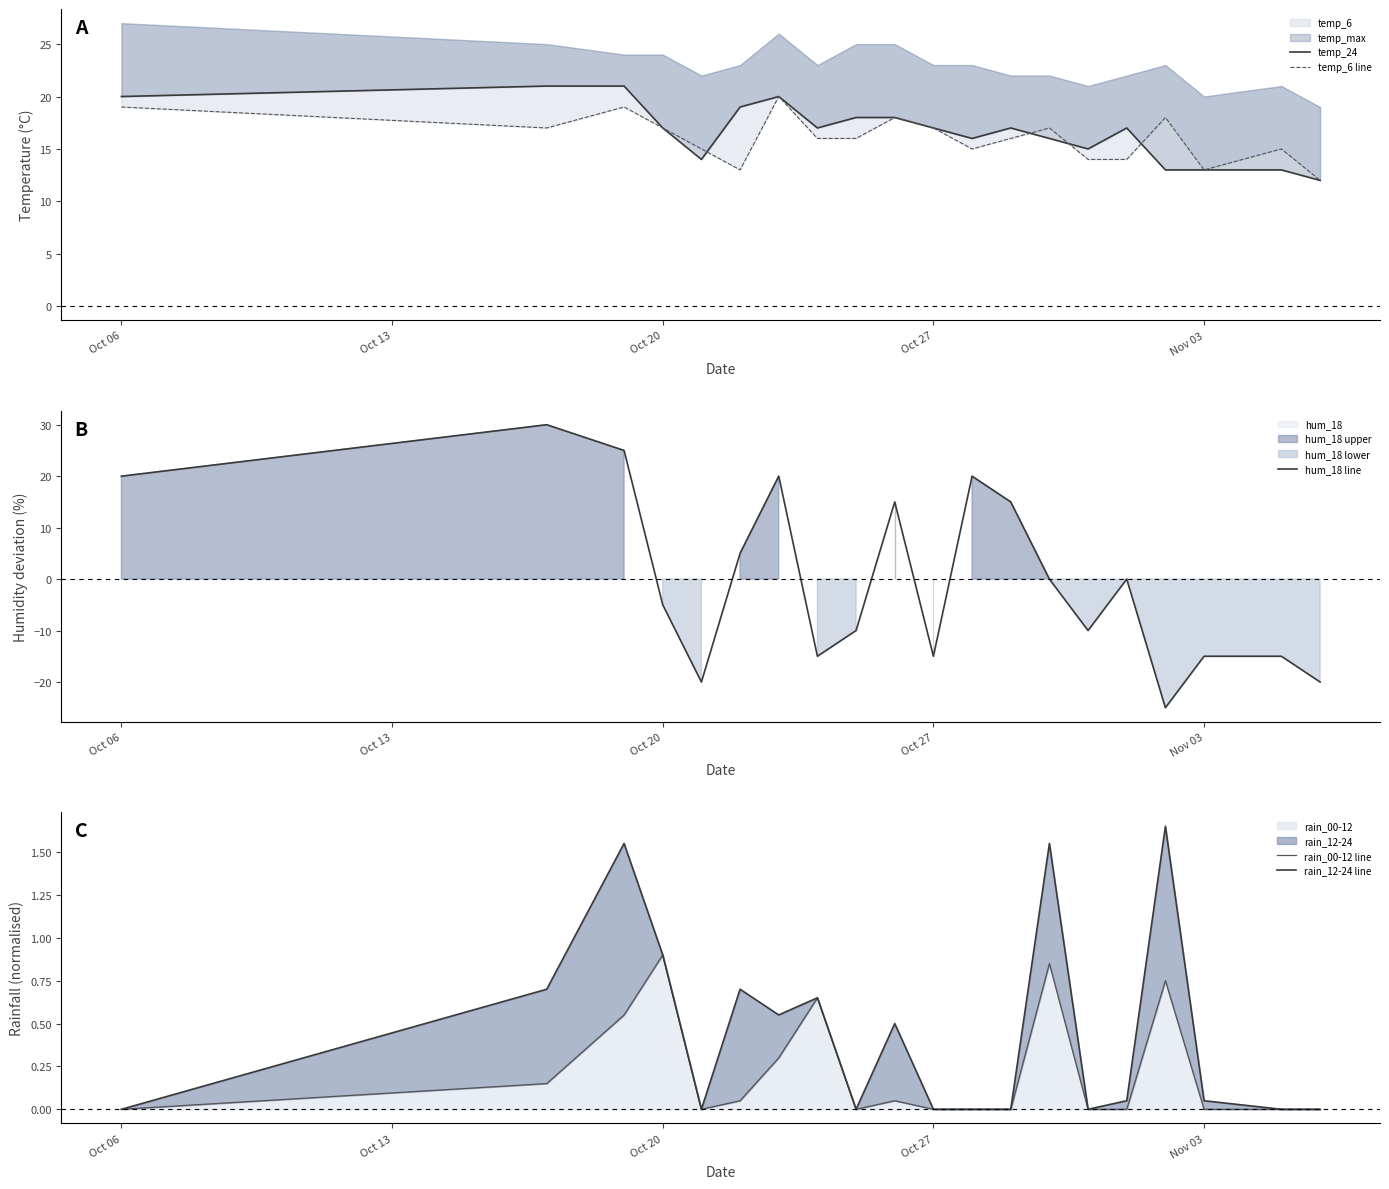

How many data points does each series have?

20